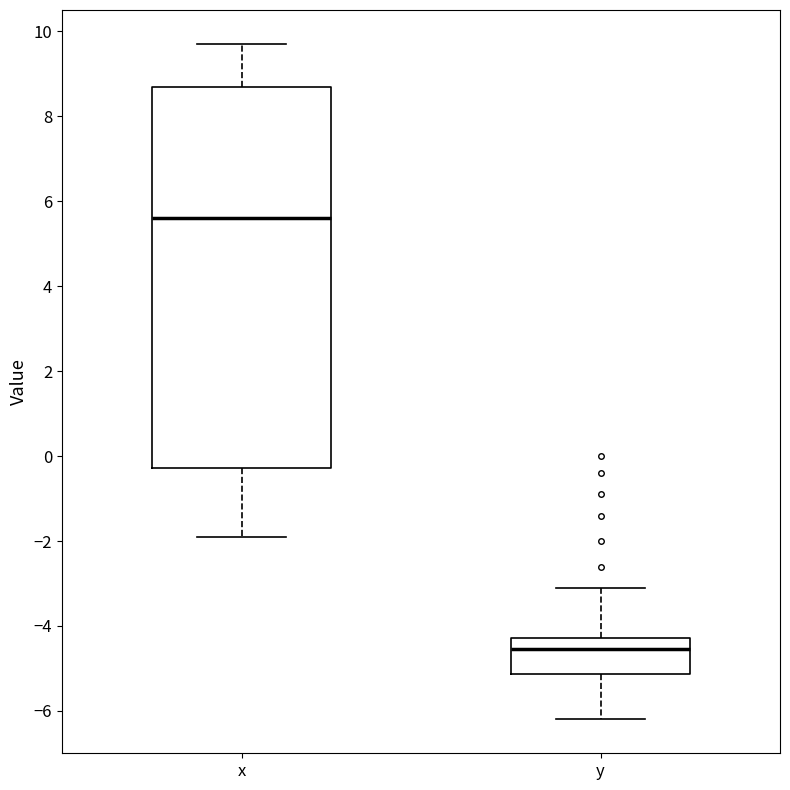

Where does the upper whisker of the box for x end on the y-axis? The values are not printed on the chart, so give them approximately, as read against the axis.

9.8